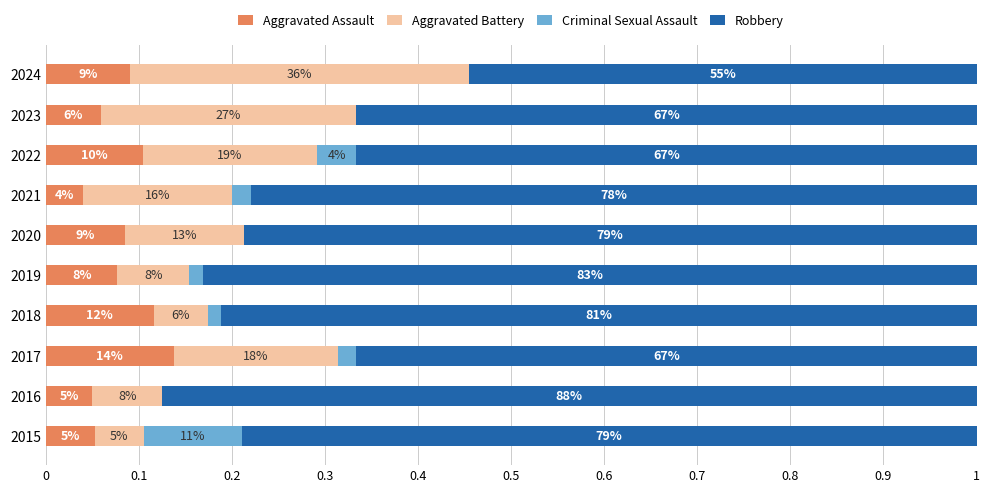

Which series has the largest total across all categories?

Robbery